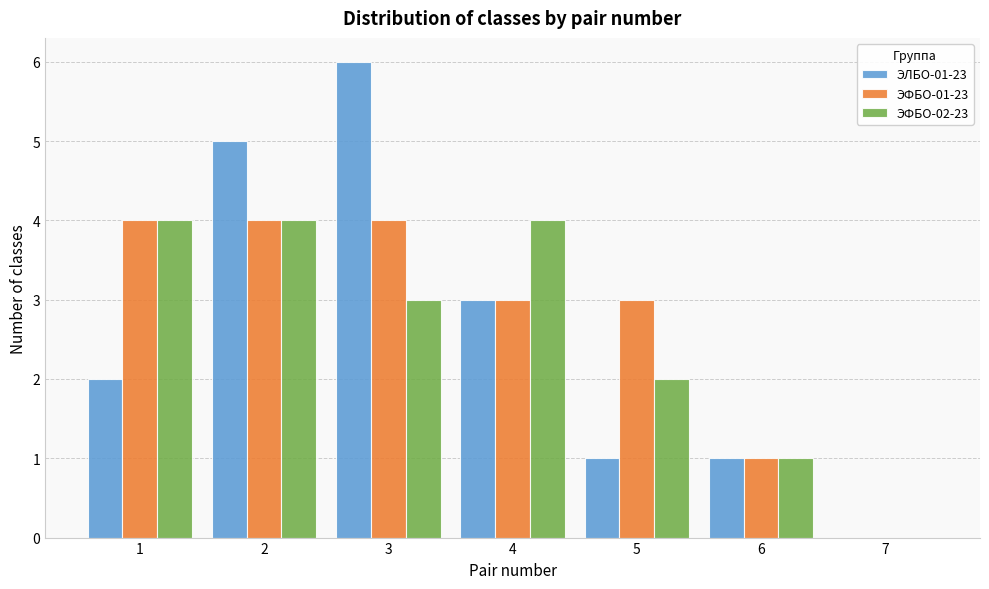

Reading left to right, transcribe all the data shown in this chart.

ЭЛБО-01-23: 1=2	2=5	3=6	4=3	5=1	6=1	7=0
ЭФБО-01-23: 1=4	2=4	3=4	4=3	5=3	6=1	7=0
ЭФБО-02-23: 1=4	2=4	3=3	4=4	5=2	6=1	7=0